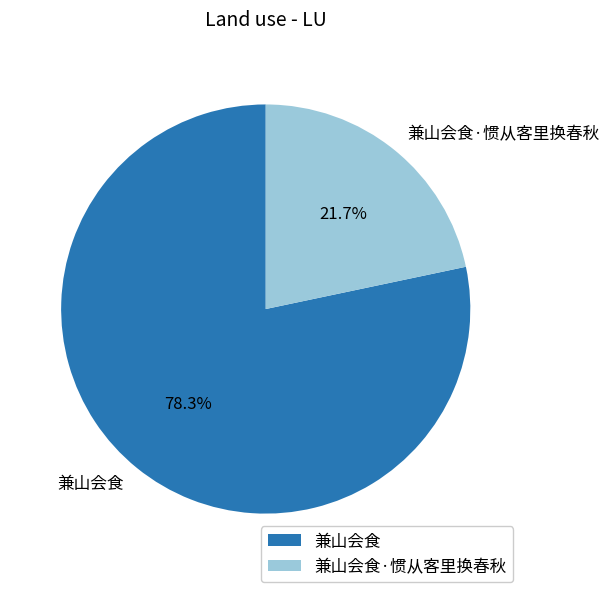

Which category has the biggest portion of the pie?

兼山会食